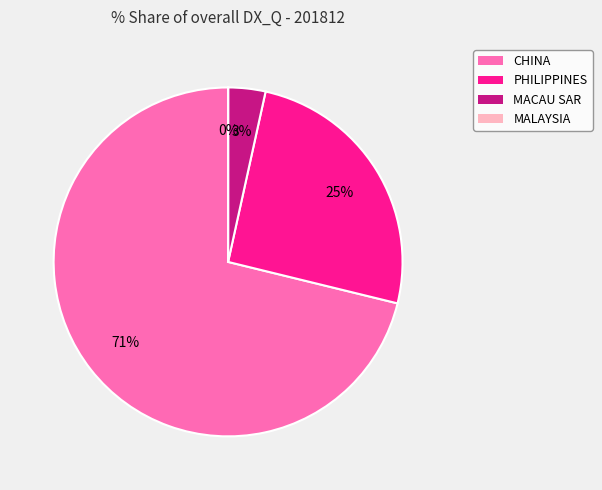

To the nearest percent, what percentage of the pie is MACAU SAR?

3%